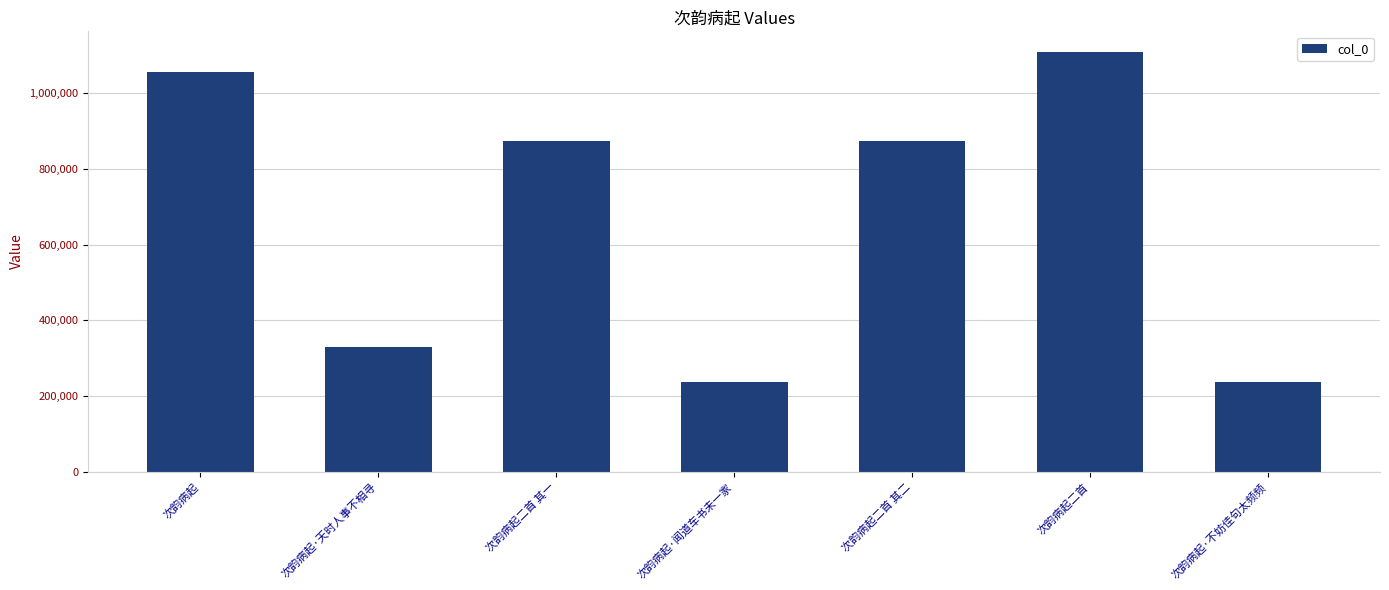

What position from the right is 次韵病起二首?

2